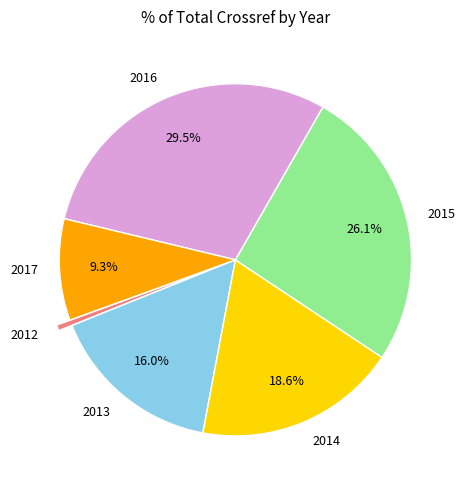

What is the largest slice in the pie chart?

2016